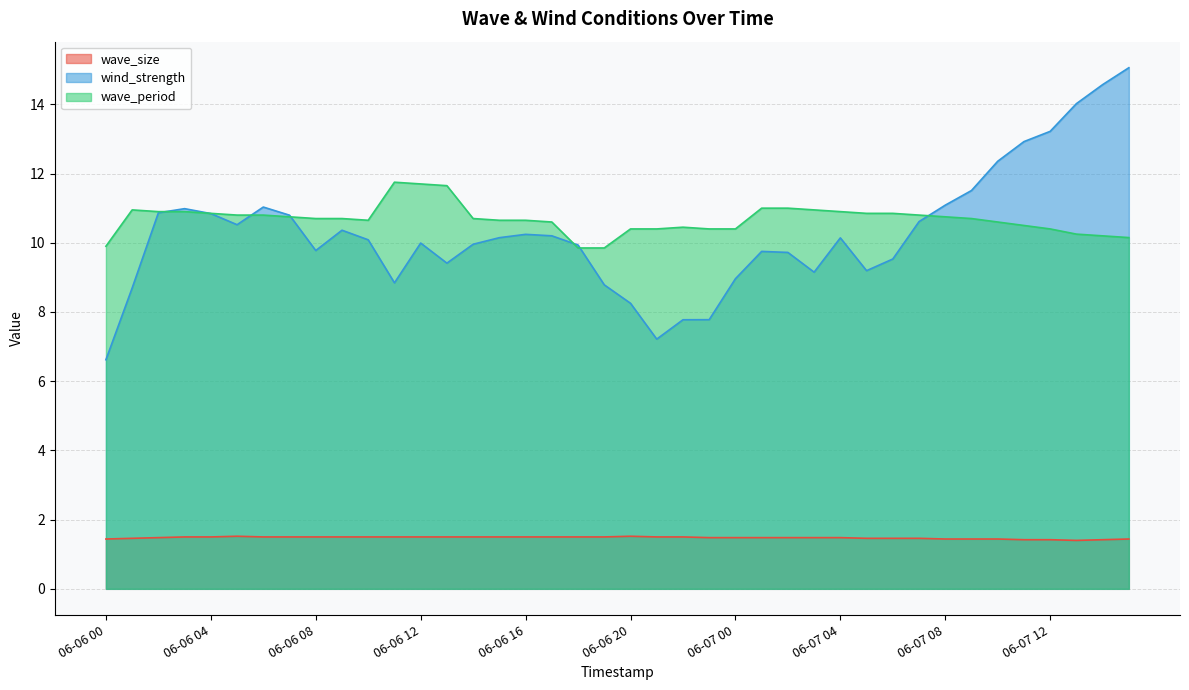

What position from the left is 06-07 01?

26